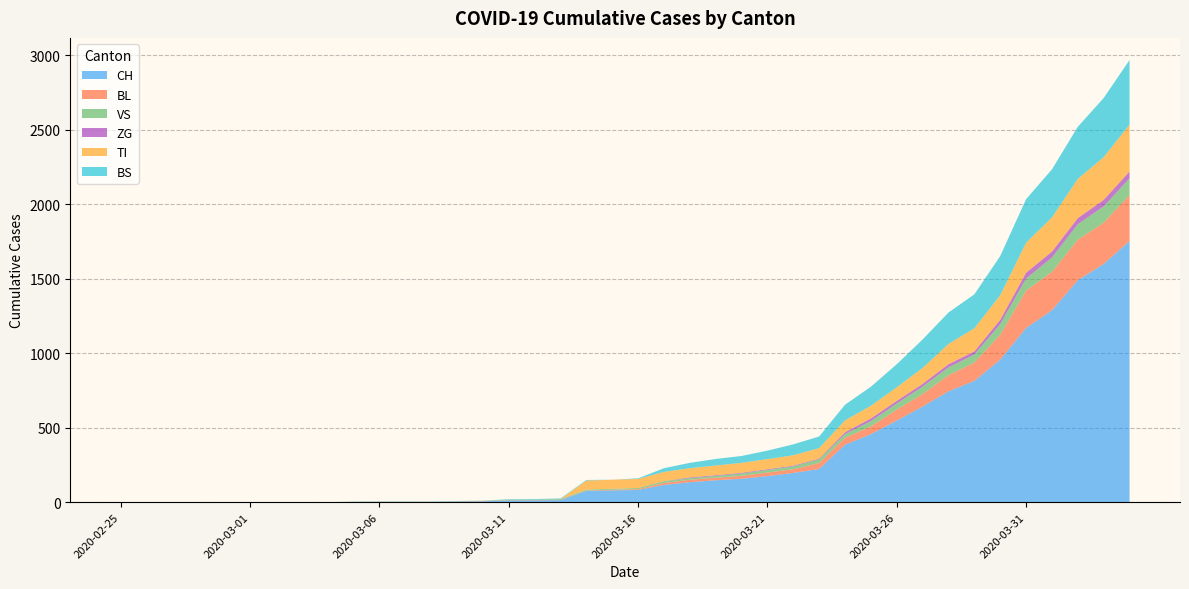

Reading right to left, extract all data points from this chart.

CH: 1753	1599	1490	1288	1169	957	814	744	642	548	456	386	223	196	175	157	147	134	116	82	79	76	14	12	11	6	5	3	3	3	2	0	0	0	0	0	0	0	0	0
BL: 309	277	272	258	251	167	123	108	84	73	53	46	40	25	24	20	17	16	13	5	5	2	2	2	2	2	1	0	0	0	0	0	0	0	0	0	0	0	0	0
VS: 112	109	104	96	81	71	54	53	50	41	35	25	24	19	17	15	12	11	11	8	6	6	5	3	3	2	2	2	2	2	2	0	0	0	0	0	0	0	0	0
ZG: 46	44	41	40	39	29	21	21	18	18	18	12	5	5	5	5	5	5	1	0	0	0	0	0	0	0	0	0	0	0	0	0	0	0	0	0	0	0	0	0
TI: 314	287	263	229	202	165	155	136	107	91	85	80	71	70	68	67	65	62	62	61	61	61	0	0	0	0	0	0	0	0	0	0	0	0	0	0	0	0	0	0
BS: 434	397	350	323	292	263	228	211	191	155	128	105	78	73	57	46	44	36	25	4	0	4	4	4	4	0	0	0	0	0	0	0	0	0	0	0	0	0	0	0